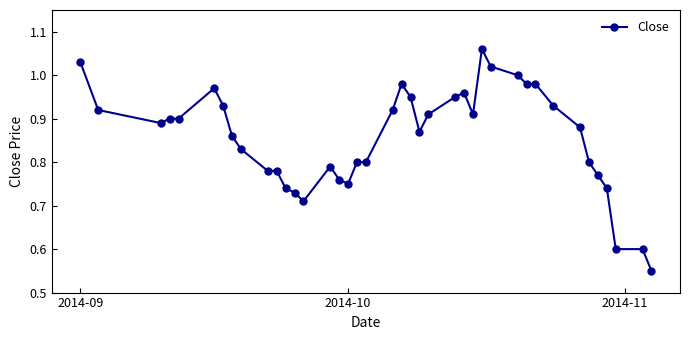

What is the difference between the second highest and minimum values?

0.5